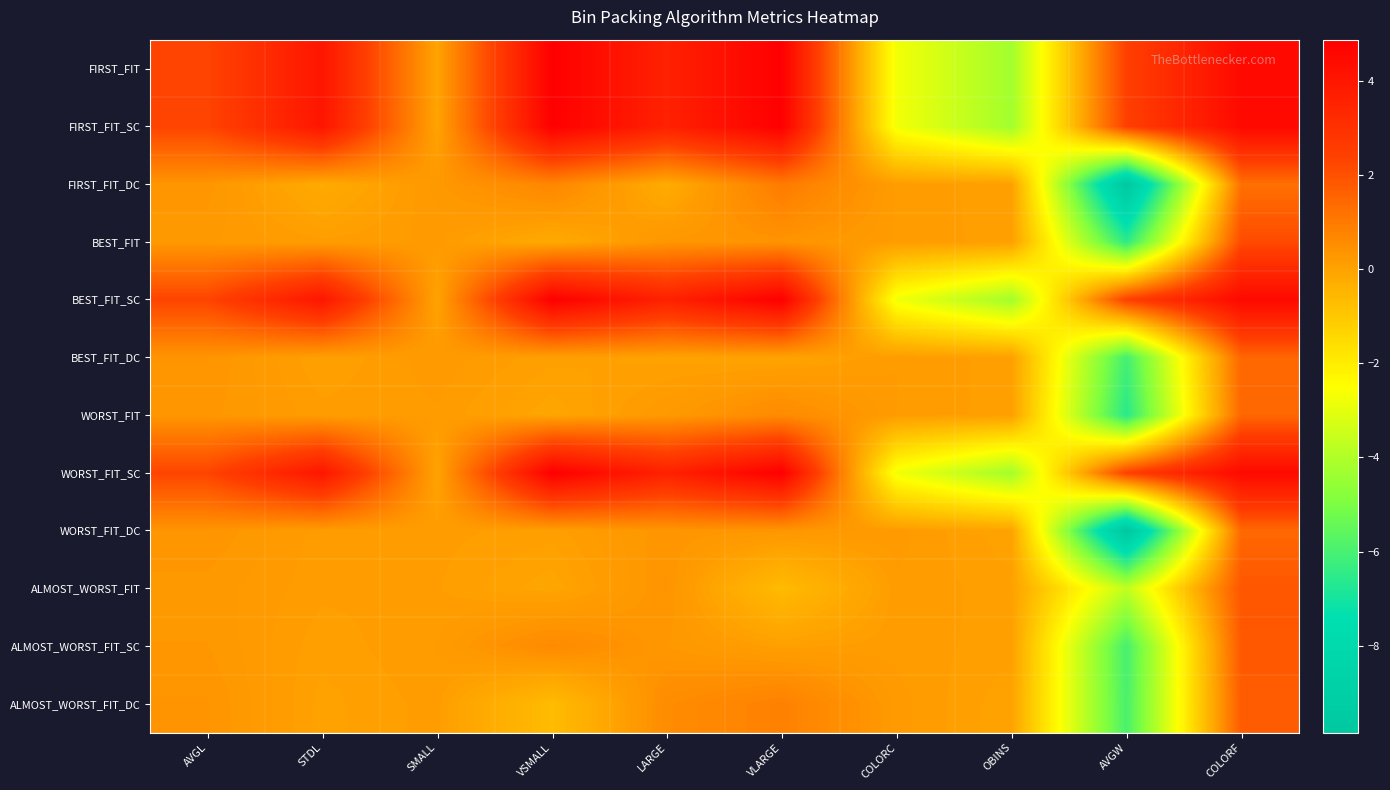

Reading right to left, what are all the values shown in this chart?

FIRST_FIT: COLORF=4.5	AVGW=2.4	OBINS=-4.3	COLORC=-2.7	VLARGE=4.9	LARGE=3.6	VSMALL=4.9	SMALL=-0.0	STDL=4.0	AVGL=2.3
FIRST_FIT_SC: COLORF=4.5	AVGW=2.4	OBINS=-4.3	COLORC=-2.7	VLARGE=4.9	LARGE=3.6	VSMALL=4.9	SMALL=-0.0	STDL=4.0	AVGL=2.3
FIRST_FIT_DC: COLORF=1.2	AVGW=-9.7	OBINS=0.1	COLORC=0.1	VLARGE=1.0	LARGE=-0.2	VSMALL=0.7	SMALL=0.2	STDL=-0.2	AVGL=0.3
BEST_FIT: COLORF=2.2	AVGW=-6.5	OBINS=0.1	COLORC=0.2	VLARGE=0.3	LARGE=0.3	VSMALL=-0.2	SMALL=0.2	STDL=0.1	AVGL=0.2
BEST_FIT_SC: COLORF=4.5	AVGW=2.4	OBINS=-4.3	COLORC=-2.7	VLARGE=4.9	LARGE=3.6	VSMALL=4.9	SMALL=-0.0	STDL=4.0	AVGL=2.3
BEST_FIT_DC: COLORF=1.5	AVGW=-6.1	OBINS=0.1	COLORC=0.2	VLARGE=-0.0	LARGE=0.0	VSMALL=0.1	SMALL=0.2	STDL=0.0	AVGL=0.3
WORST_FIT: COLORF=1.5	AVGW=-6.6	OBINS=0.1	COLORC=0.2	VLARGE=0.6	LARGE=0.2	VSMALL=-0.1	SMALL=0.2	STDL=0.1	AVGL=0.3
WORST_FIT_SC: COLORF=4.5	AVGW=2.4	OBINS=-4.3	COLORC=-2.7	VLARGE=4.9	LARGE=3.6	VSMALL=4.9	SMALL=-0.0	STDL=4.0	AVGL=2.3
WORST_FIT_DC: COLORF=1.4	AVGW=-9.8	OBINS=-0.0	COLORC=0.2	VLARGE=0.3	LARGE=0.3	VSMALL=0.1	SMALL=0.1	STDL=0.1	AVGL=0.3
ALMOST_WORST_FIT: COLORF=1.9	AVGW=-3.7	OBINS=0.1	COLORC=0.2	VLARGE=-0.7	LARGE=0.3	VSMALL=-0.1	SMALL=0.1	STDL=0.1	AVGL=0.3
ALMOST_WORST_FIT_SC: COLORF=1.8	AVGW=-6.0	OBINS=0.1	COLORC=0.1	VLARGE=0.1	LARGE=0.3	VSMALL=0.6	SMALL=0.2	STDL=0.1	AVGL=0.3
ALMOST_WORST_FIT_DC: COLORF=1.7	AVGW=-5.9	OBINS=-0.0	COLORC=0.2	VLARGE=0.8	LARGE=0.5	VSMALL=-0.7	SMALL=0.1	STDL=0.0	AVGL=0.3